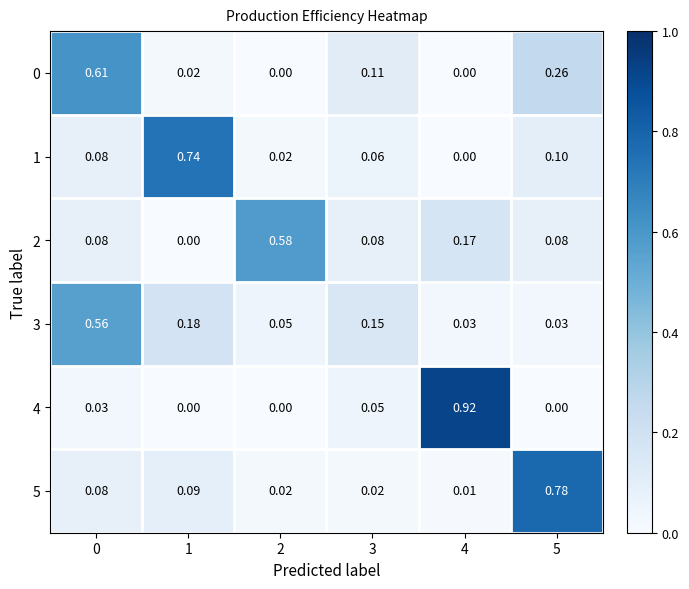

Is the value of 1 at 0 greater than the value of 5 at 3?

Yes